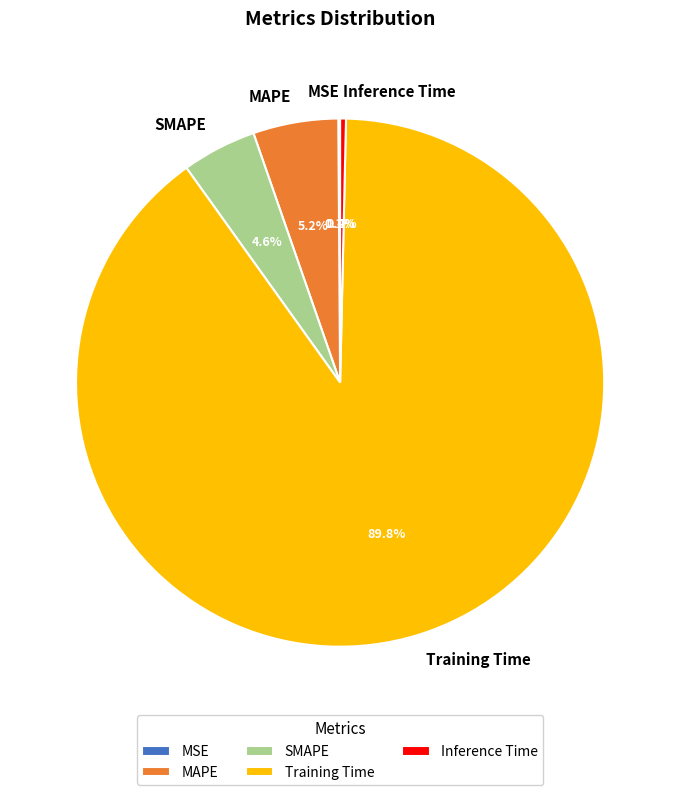

Is Training Time the majority of the pie?

Yes